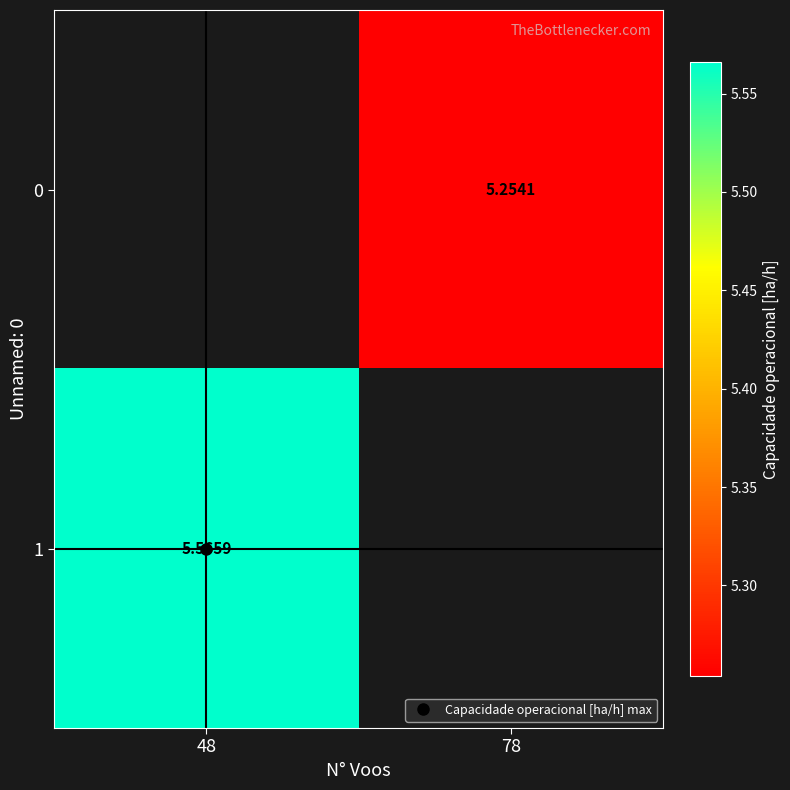

At which label is 1 closest to 5?

48